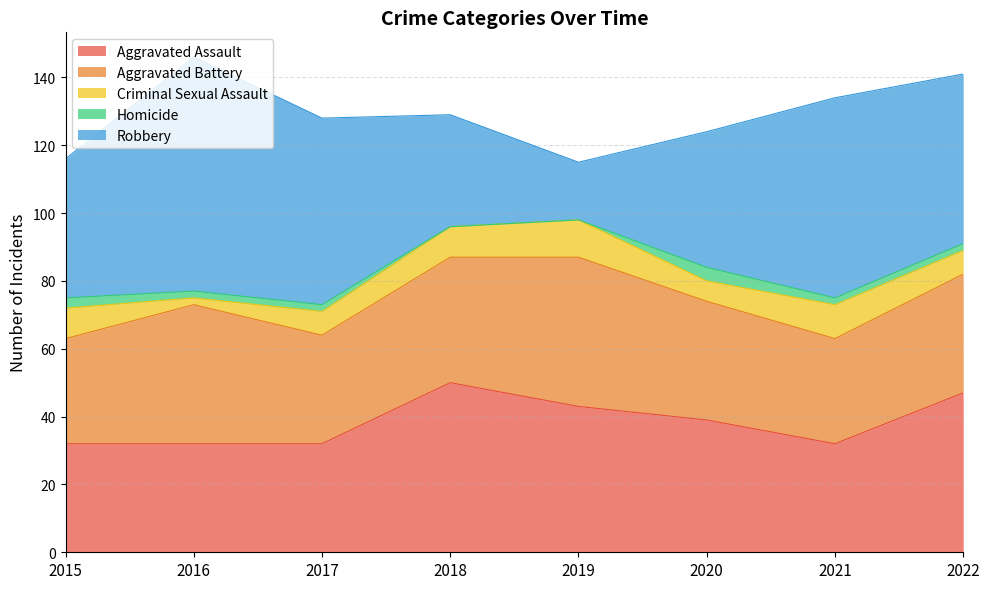

What is the difference between the highest and lowest values at 2015?

38